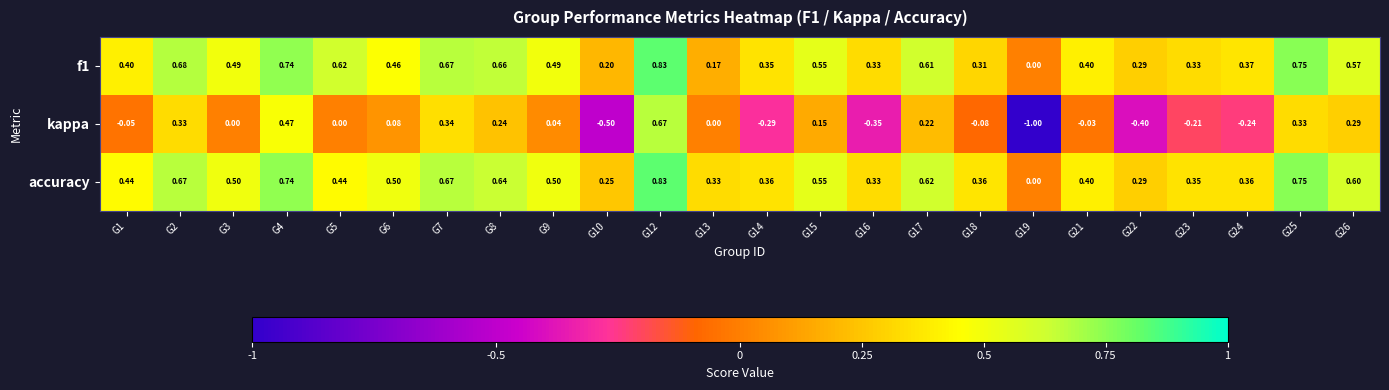

Which series has the largest total across all categories?

accuracy